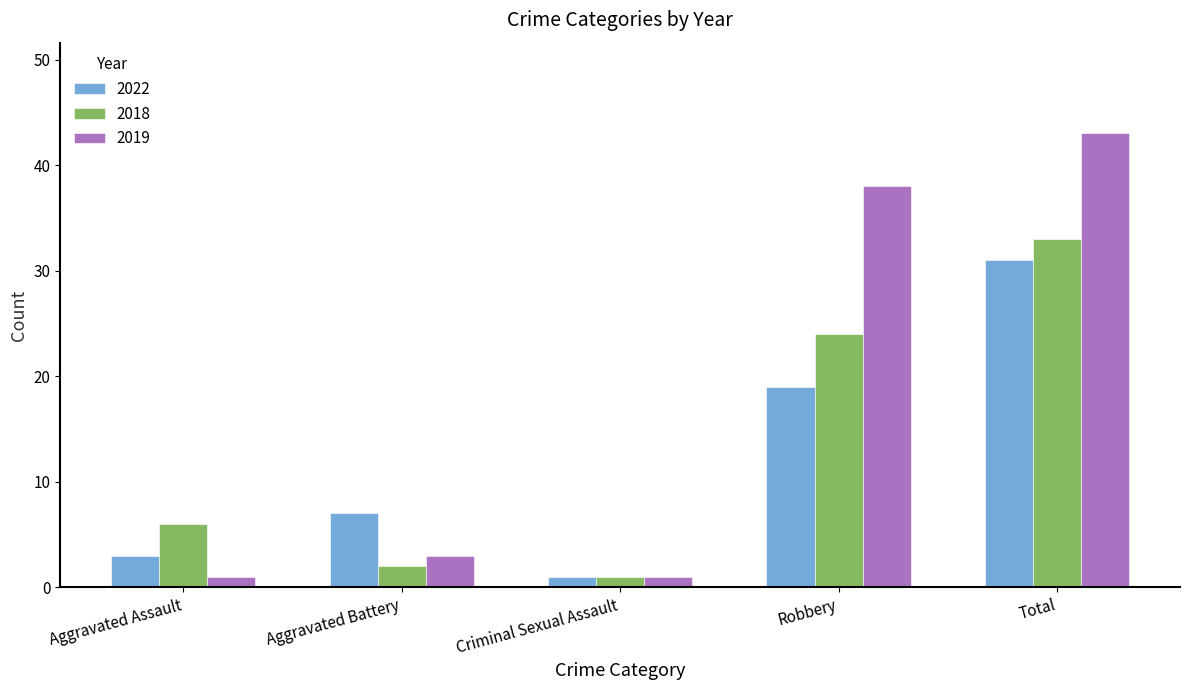

Reading left to right, what are all the values shown in this chart?

2022: Aggravated Assault=3	Aggravated Battery=7	Criminal Sexual Assault=1	Robbery=19	Total=31
2018: Aggravated Assault=6	Aggravated Battery=2	Criminal Sexual Assault=1	Robbery=24	Total=33
2019: Aggravated Assault=1	Aggravated Battery=3	Criminal Sexual Assault=1	Robbery=38	Total=43